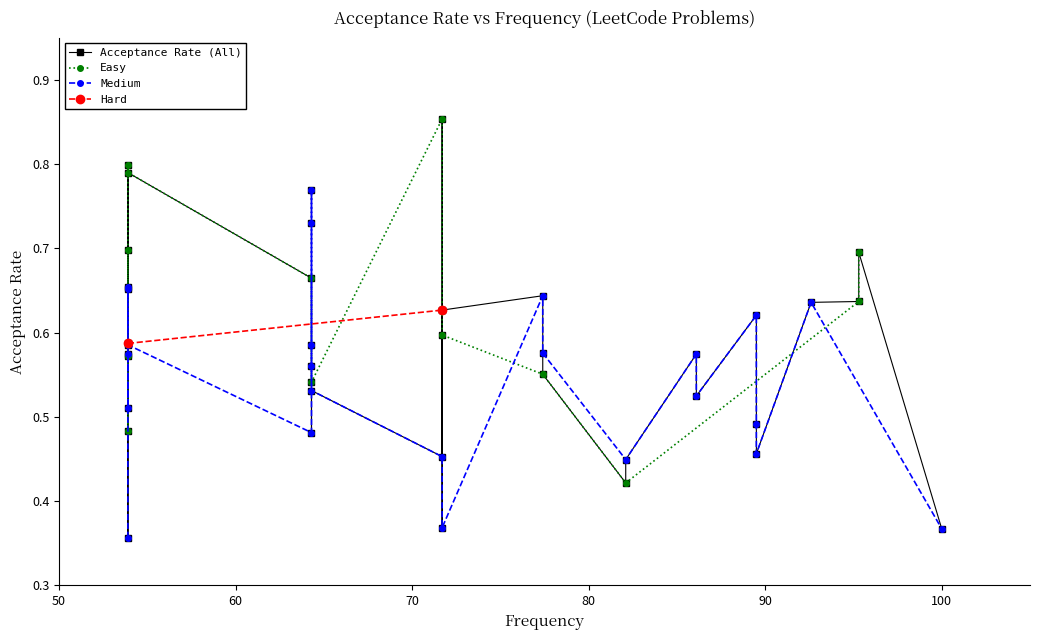

At which category does the chart reach its peak across all series?

15